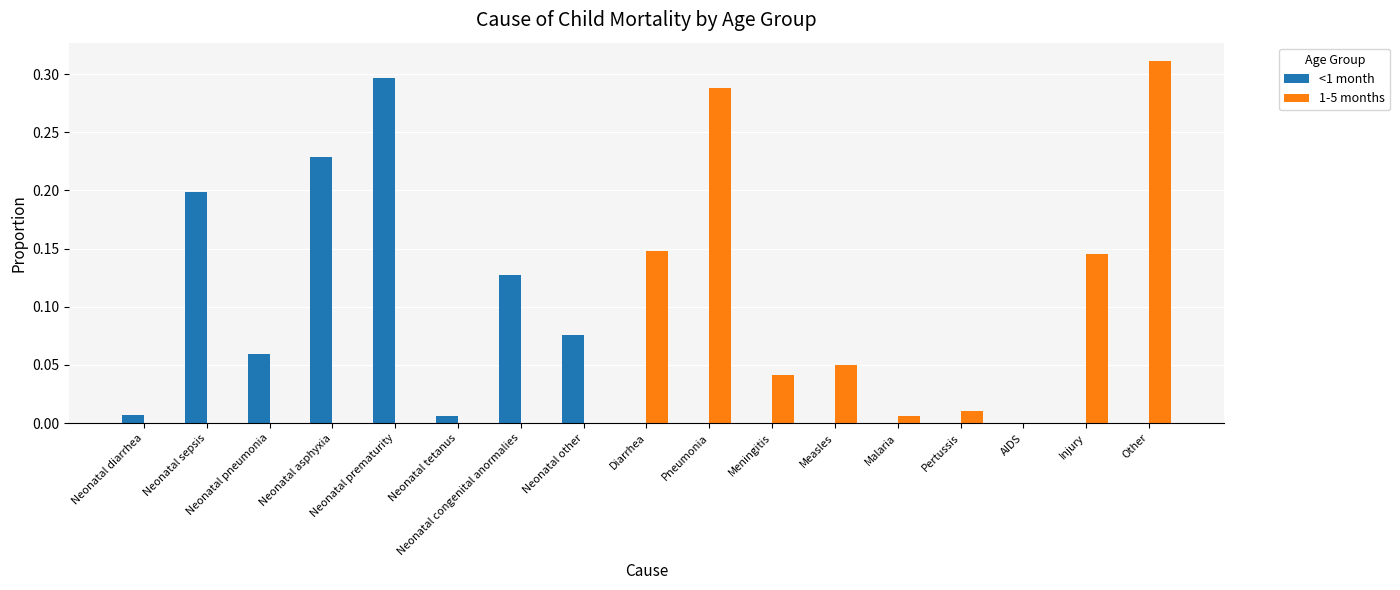

Is it true that <1 month equals 0.0 at Meningitis?

True